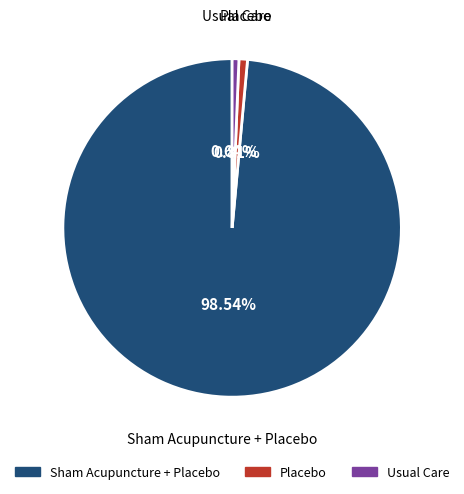

Does any single category account for the majority?

Yes